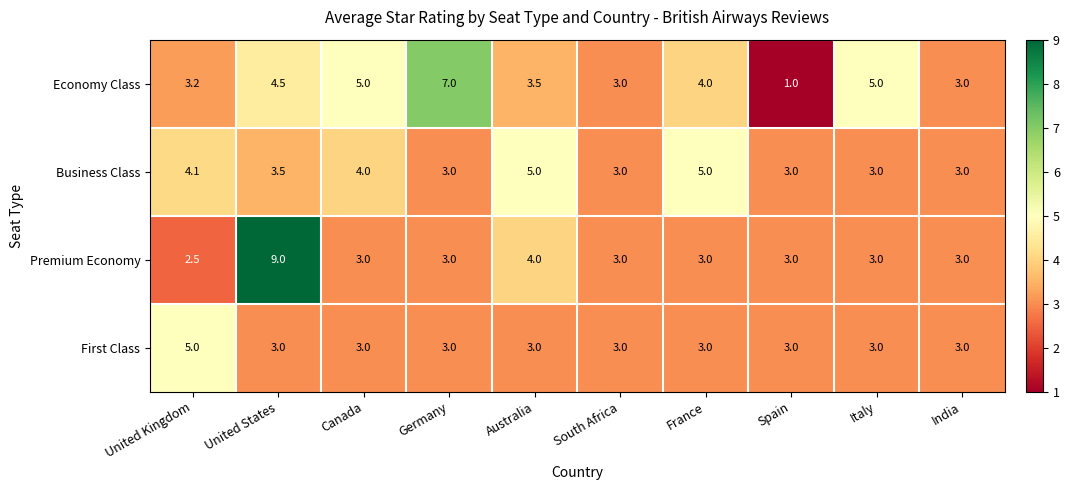

Which series has the largest total across all categories?

Economy Class